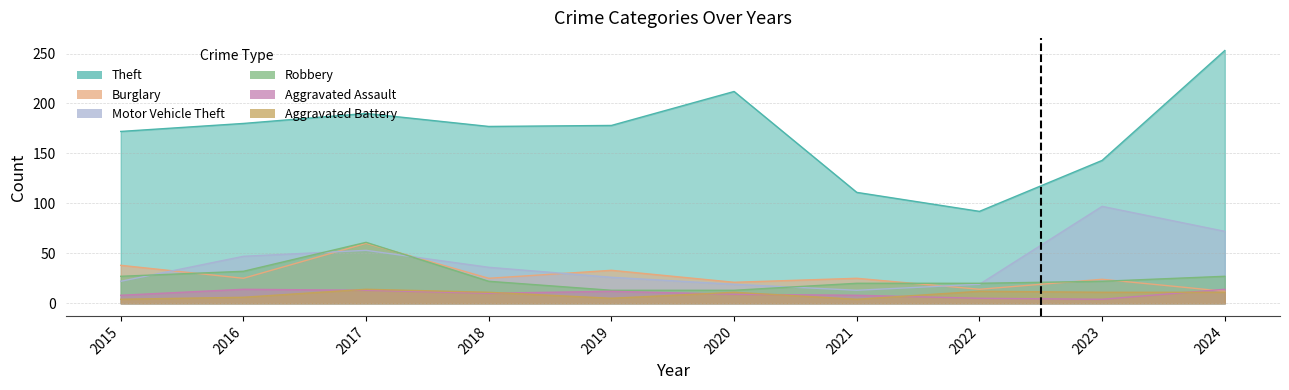

What is the value of the Burglary point at the 3rd from the left?

60